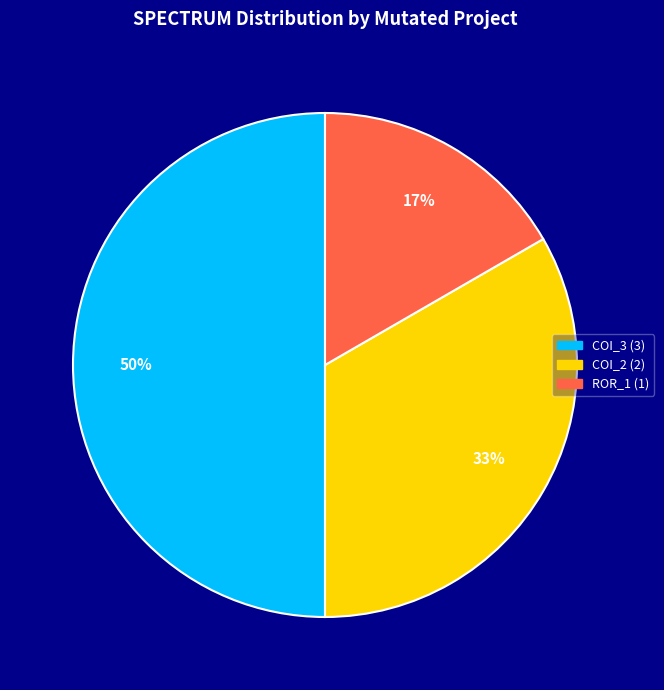

To the nearest percent, what is the average slice percentage?

33%